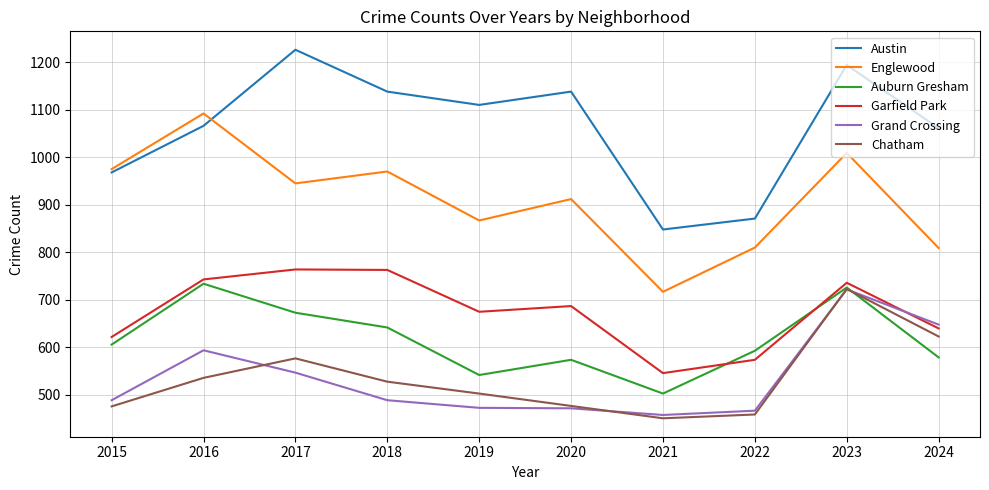

How many lines are shown in the chart?

6